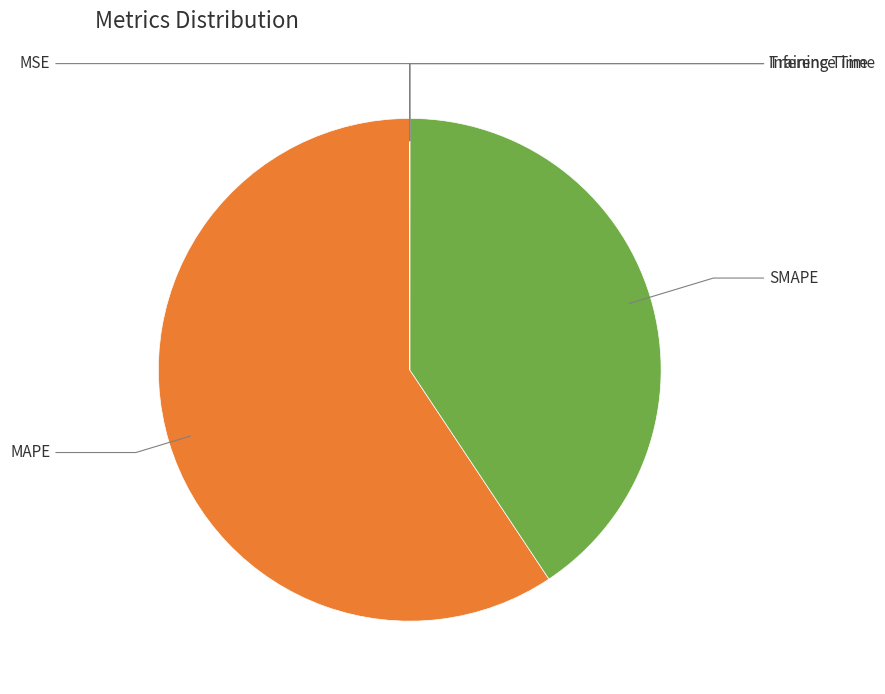

Is there a majority slice in this chart?

Yes